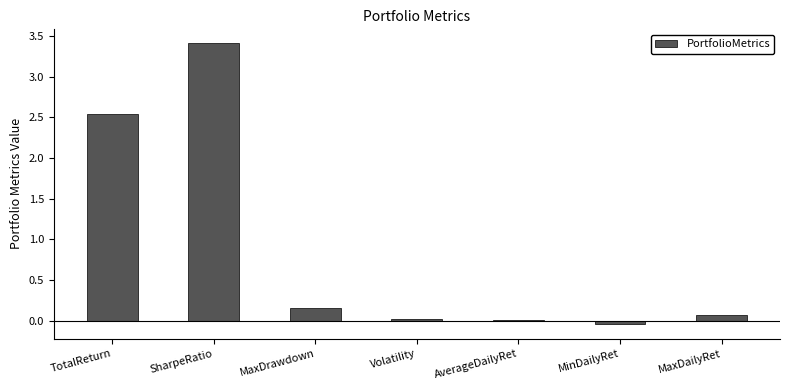

What is the sum of all values?

6.2